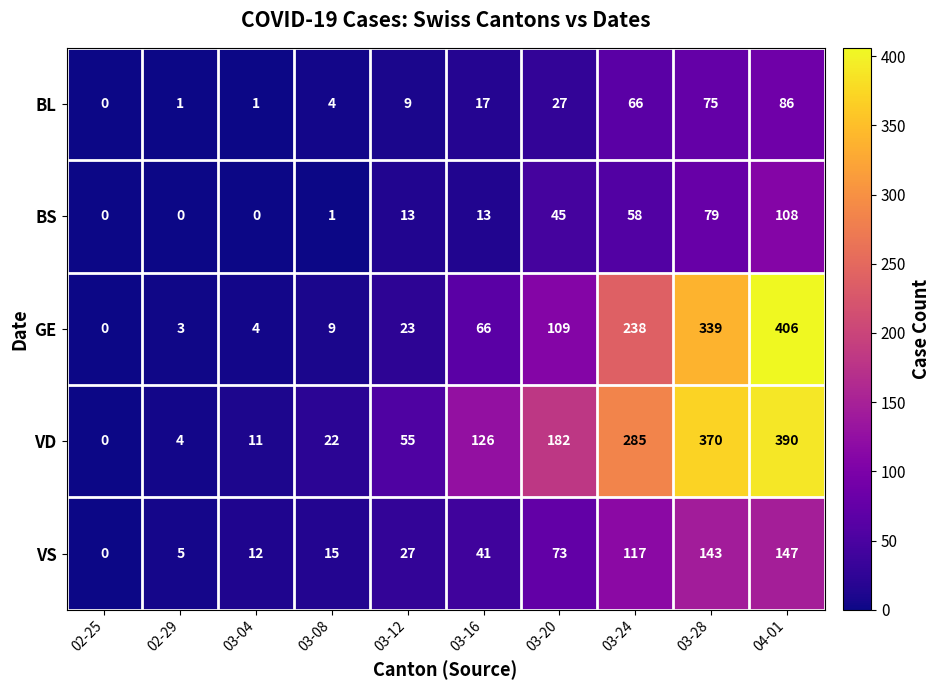

List the series in order of their peak value, highest first.

GE, VD, VS, BS, BL